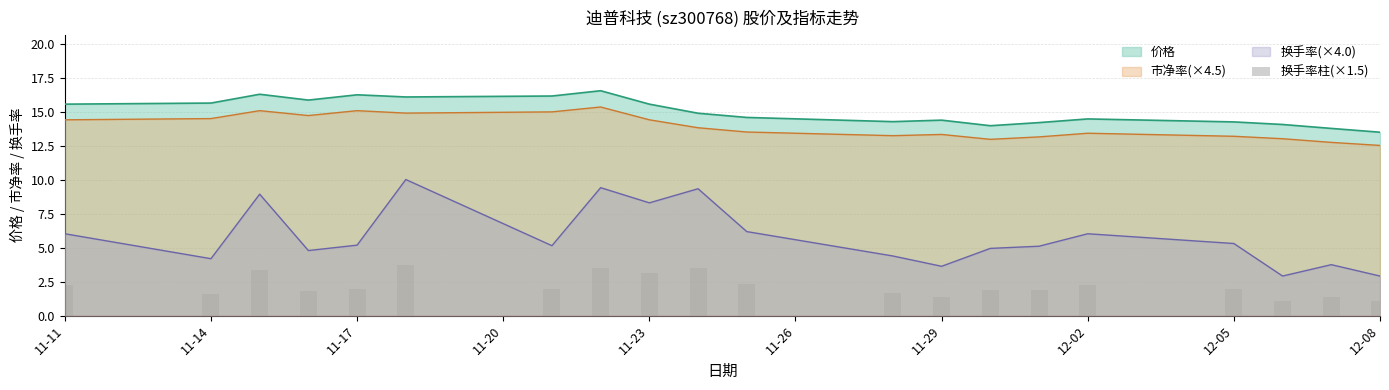

True or false: 市净率(×4.5) and 换手率(×4.0) cross at least once.

False